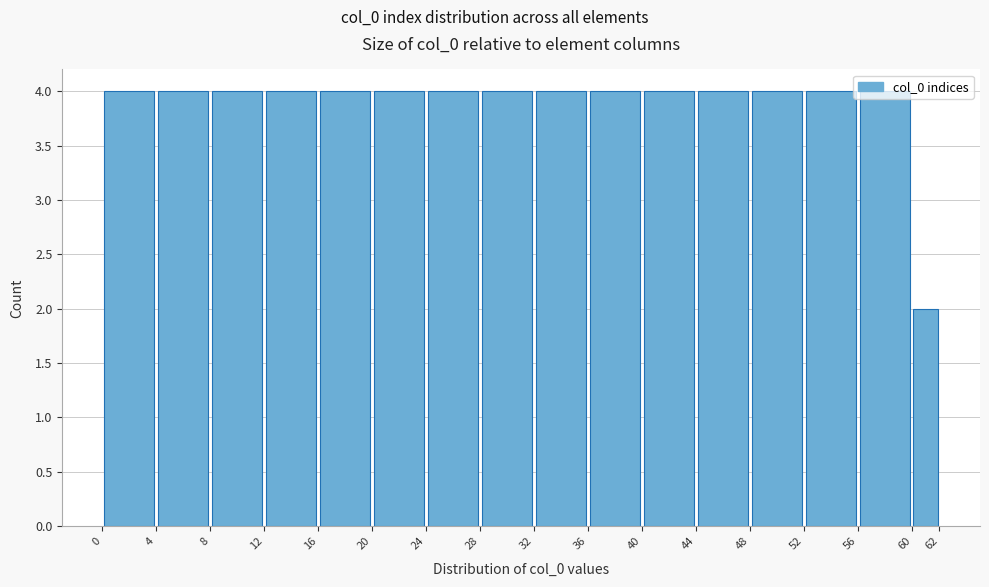

What is the height of the bar covering 48 to 52 on the x-axis? The values are not printed on the chart, so give them approximately, as read against the axis.

4